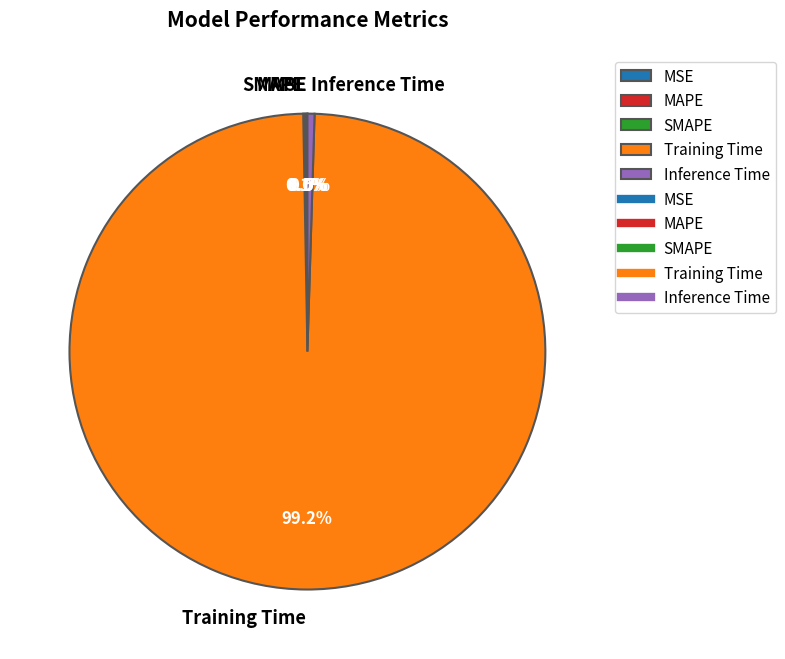

Does Training Time represent more than half of the total?

Yes